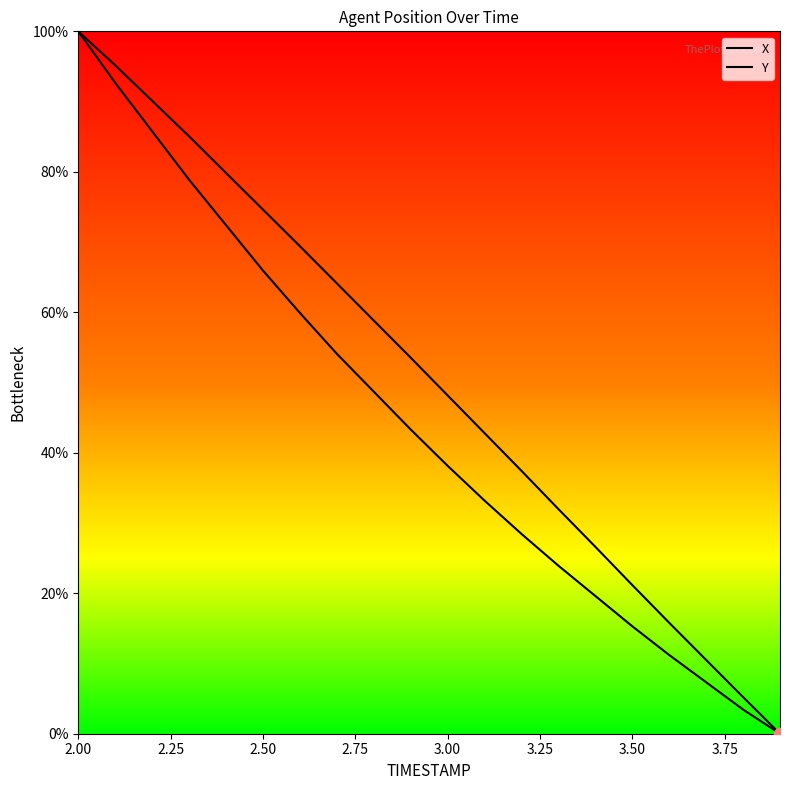

Which series has the largest total across all categories?

X